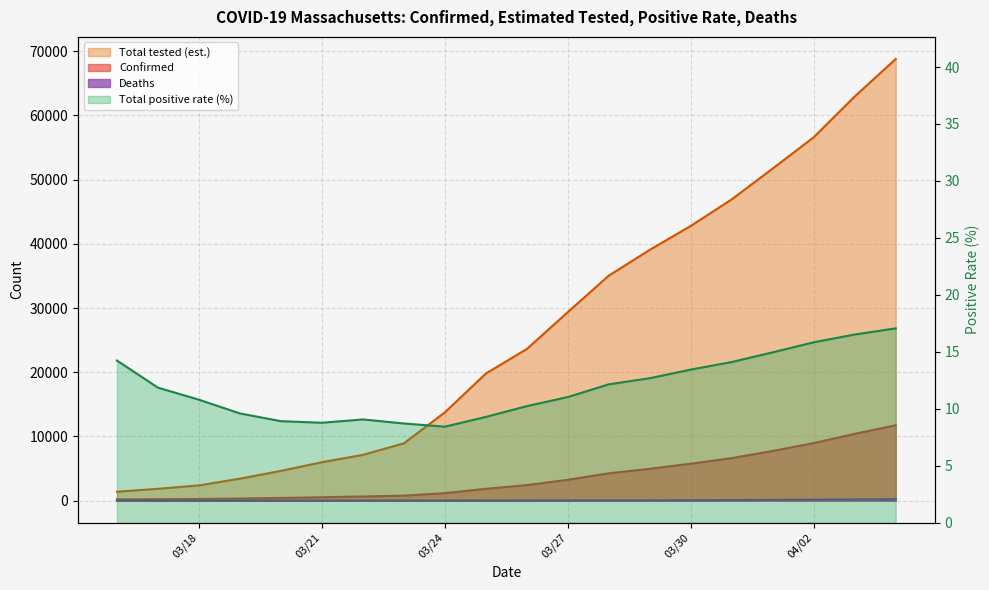

How many distinct data groups are displayed?

4